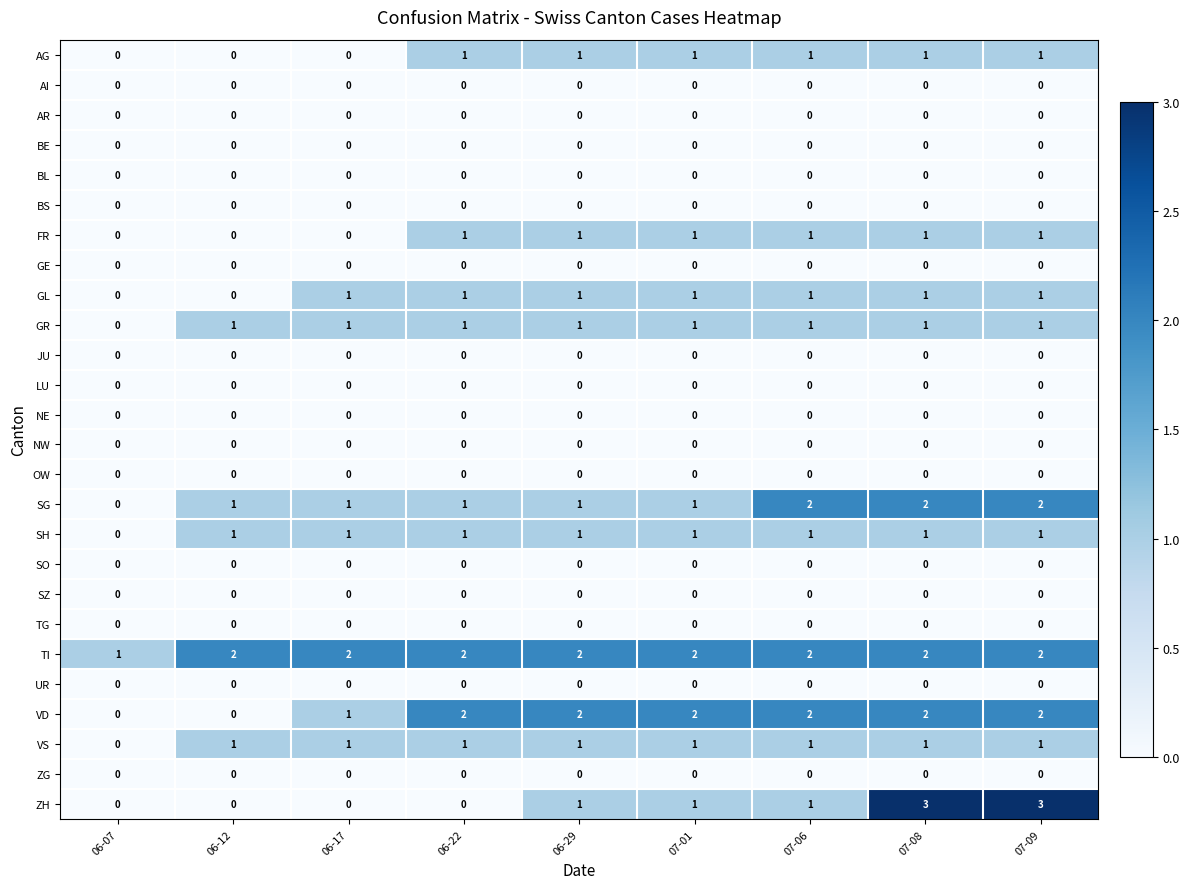

Which series has the largest range (max minus min)?

ZH